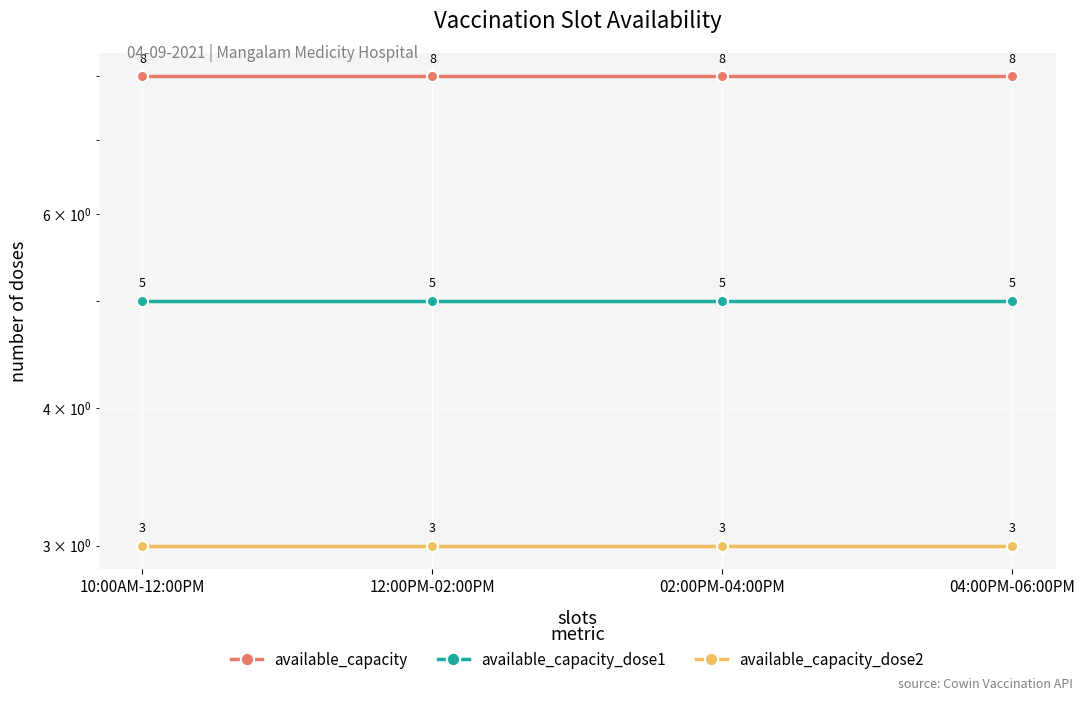

What is the sum of all available_capacity_dose1 values?

20